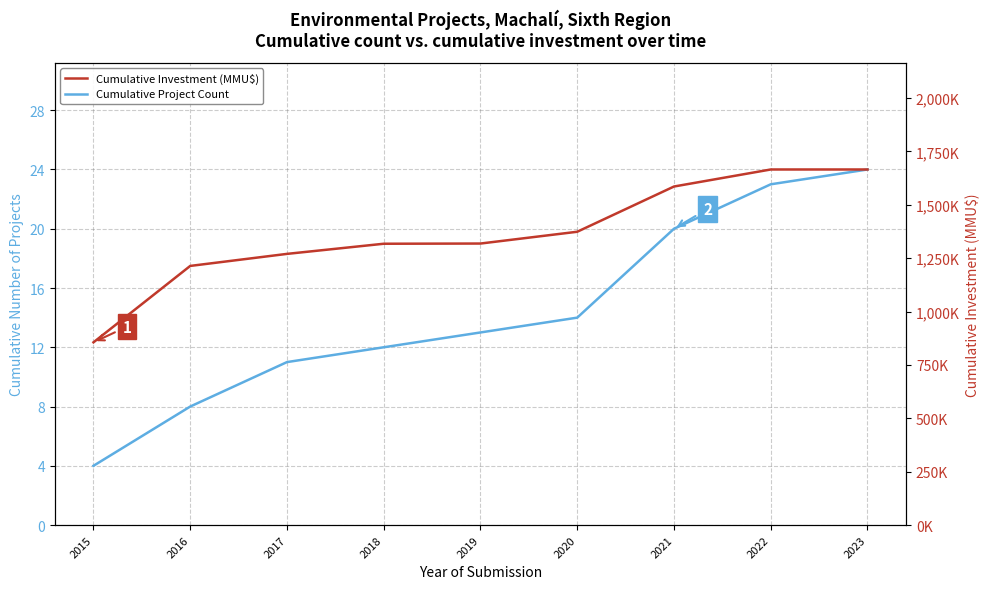

What is the average value of the Cumulative Project Count series?

14.3